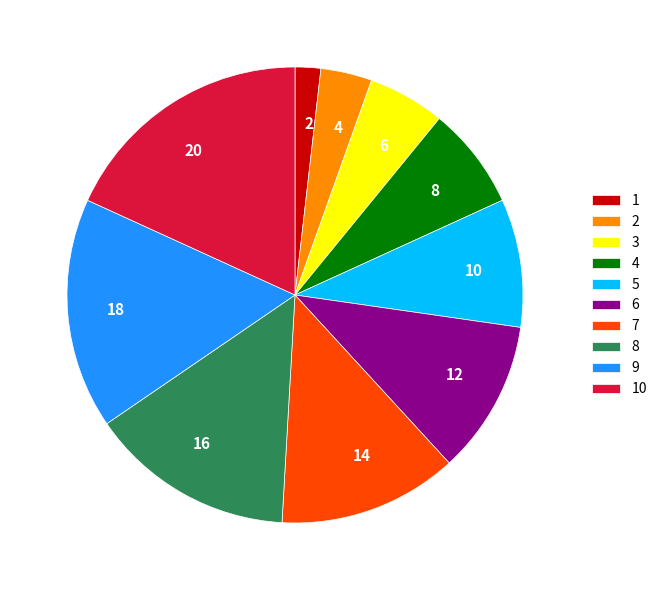

How many segments does this pie chart have?

10